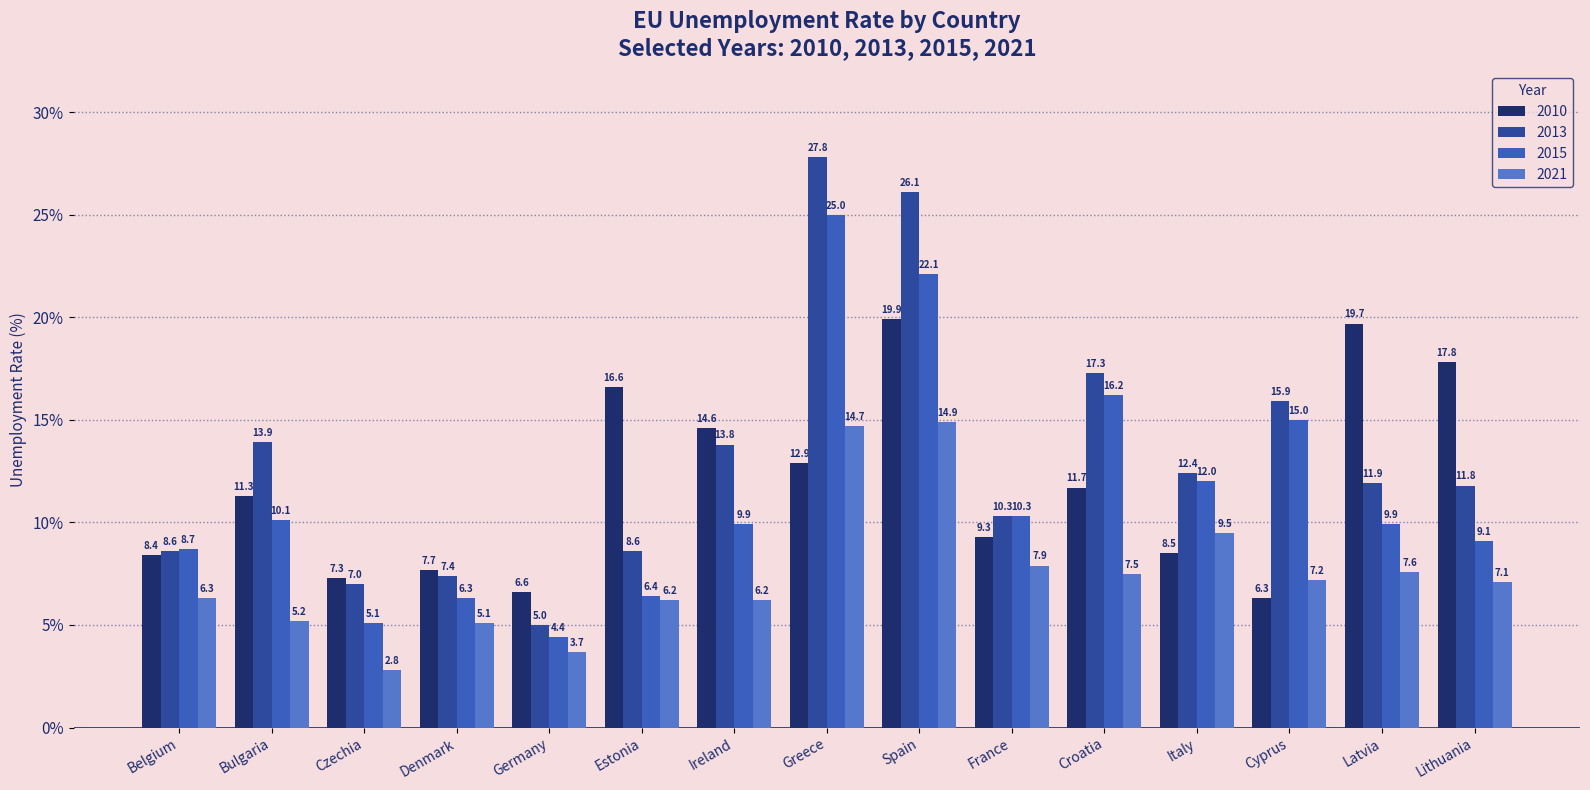

Which has a higher value, Bulgaria or Greece?

Greece